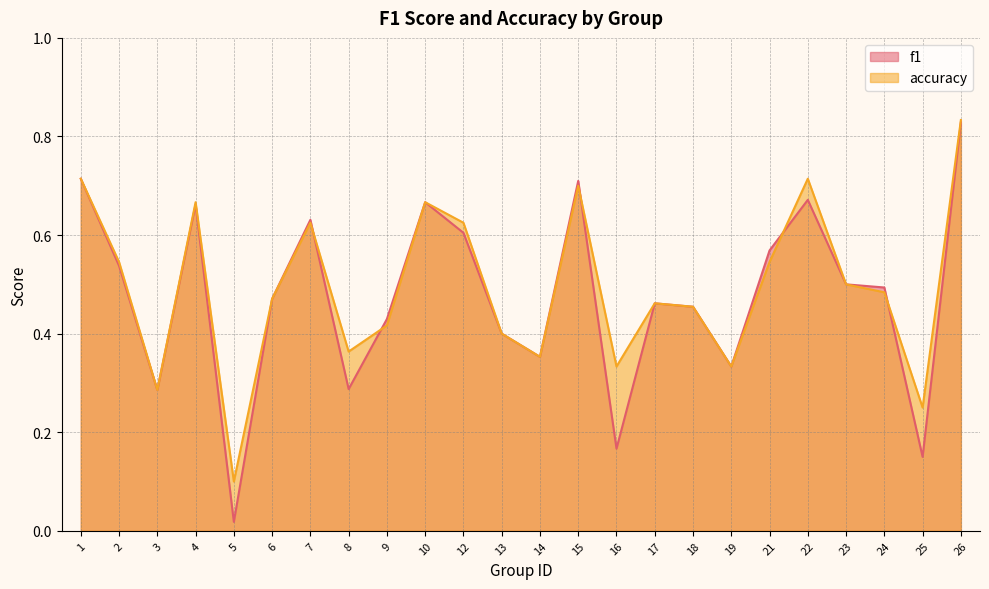

Rank the series by their maximum value, from highest to lowest.

accuracy, f1